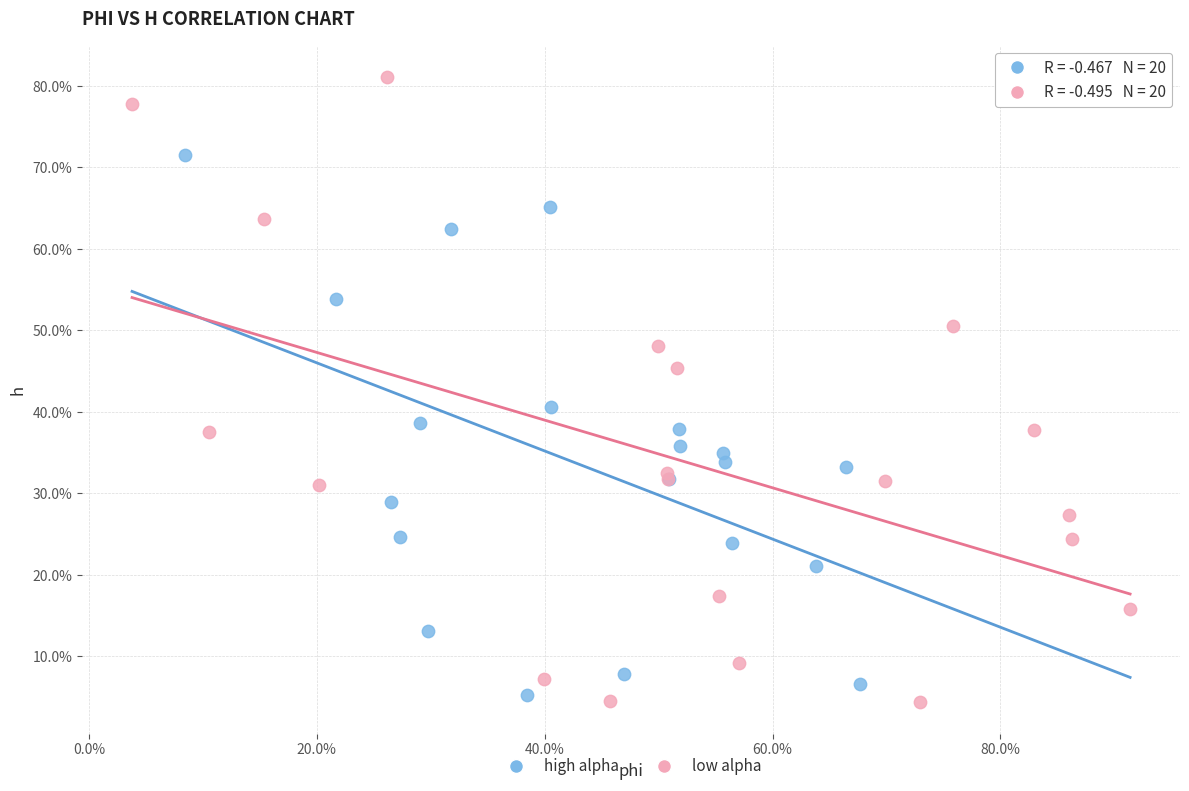

What are all the series names shown in the legend?

high alpha, low alpha